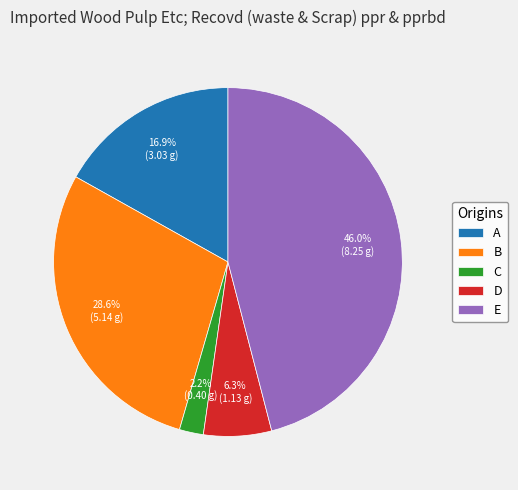

How many slices are in this pie chart?

5